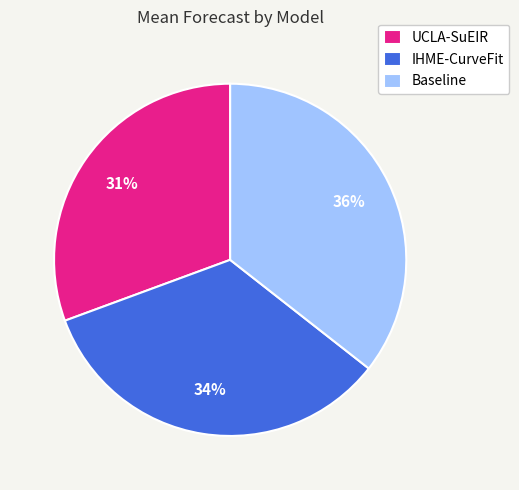

Which slice is the smallest?

UCLA-SuEIR